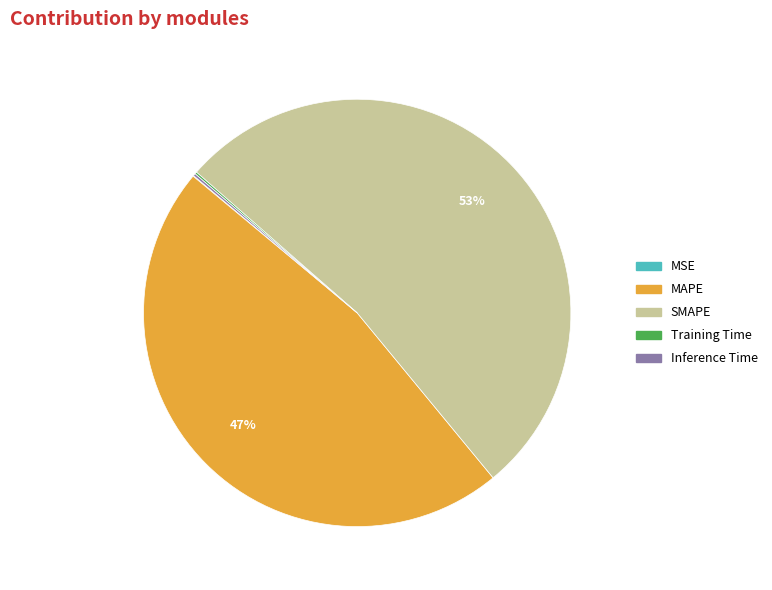

Does any single category account for the majority?

Yes